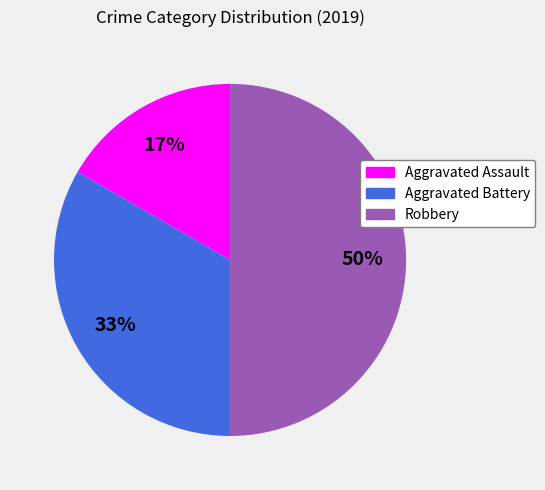

How many slices are in this pie chart?

3